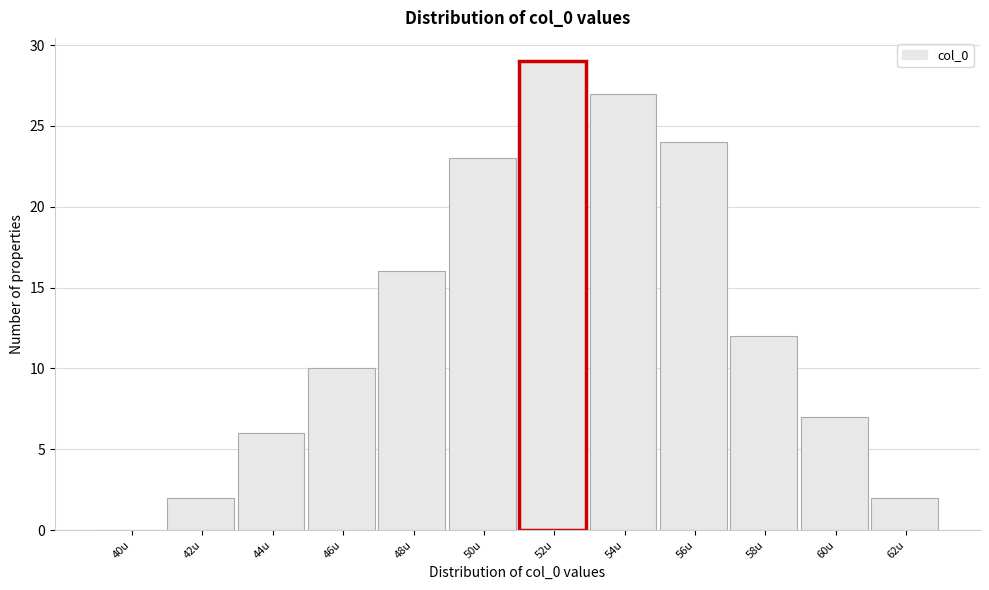

What is the height of the bar covering 53 to 55 on the x-axis? The values are not printed on the chart, so give them approximately, as read against the axis.

27